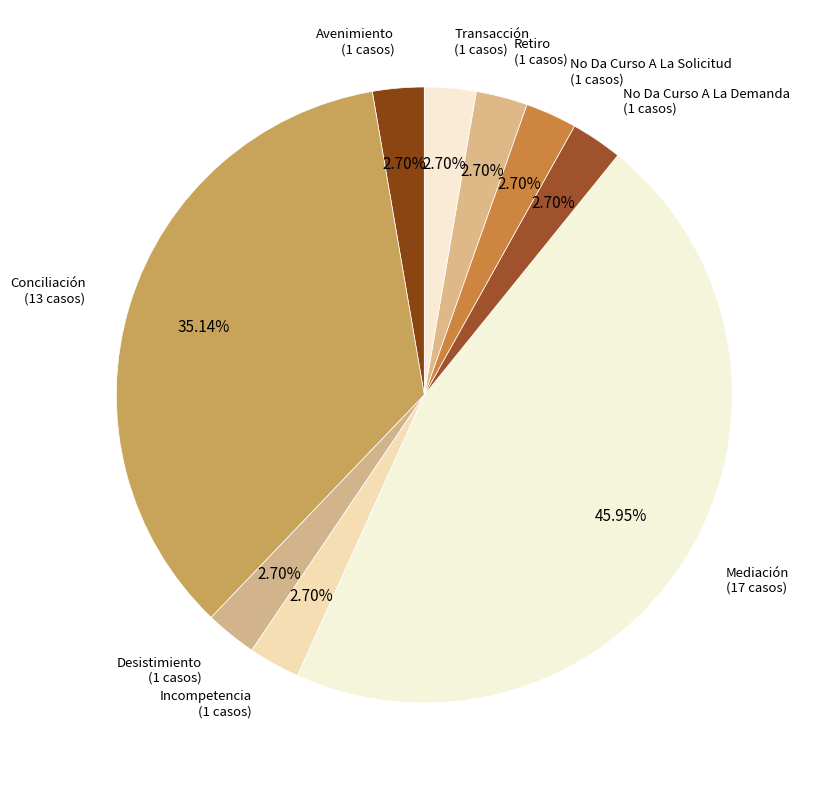

What is the largest slice in the pie chart?

Mediación